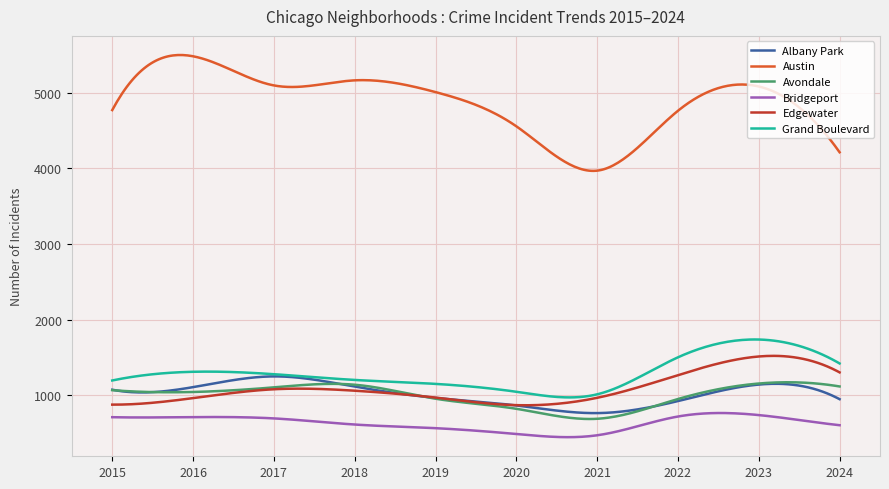

In Austin, how many points are lower than both neighbors (excluding endpoints)?

2